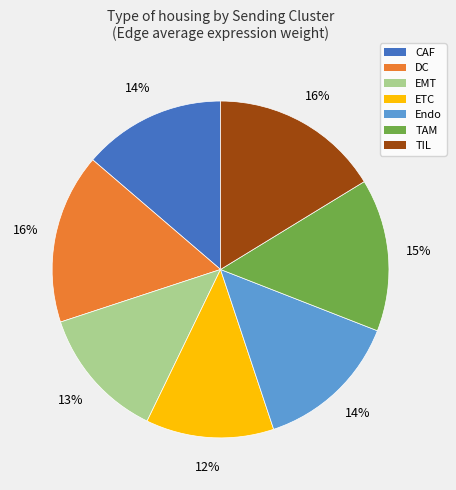

To the nearest percent, what portion does CAF represent?

14%